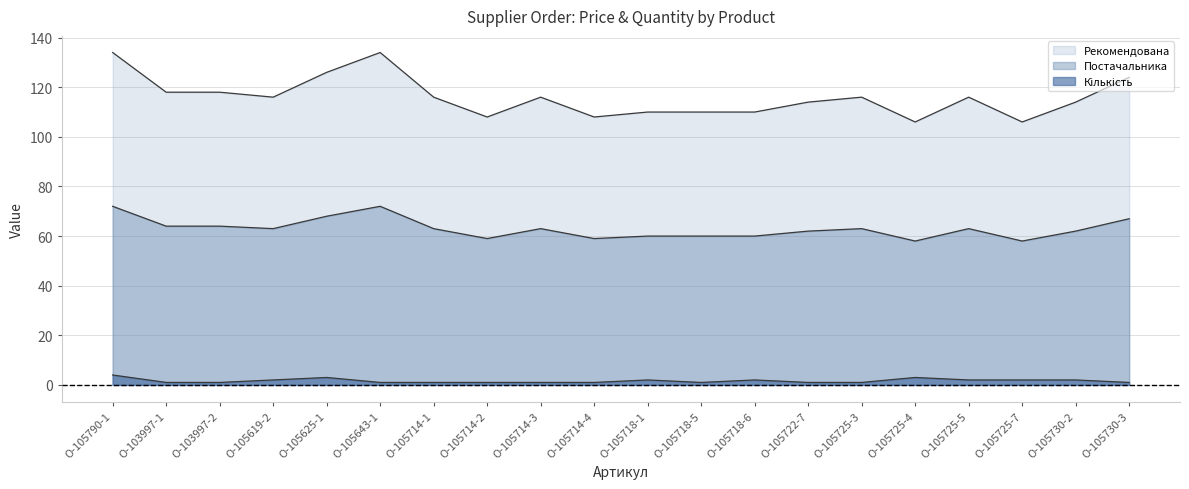

At О-105643-1, list the series in order from smallest to largest.

Кількість, Рекомендована, Постачальника